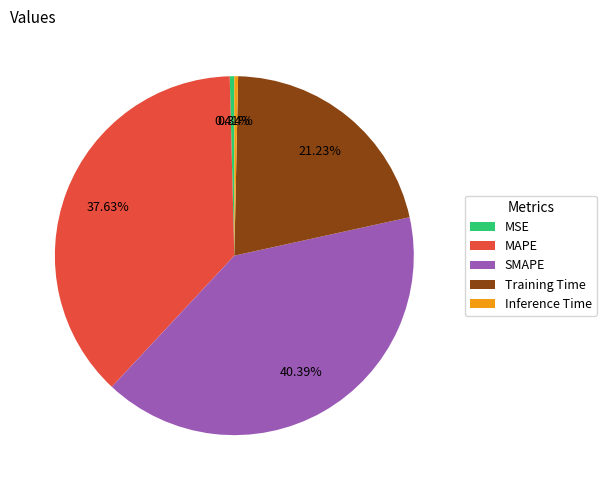

How many segments does this pie chart have?

5